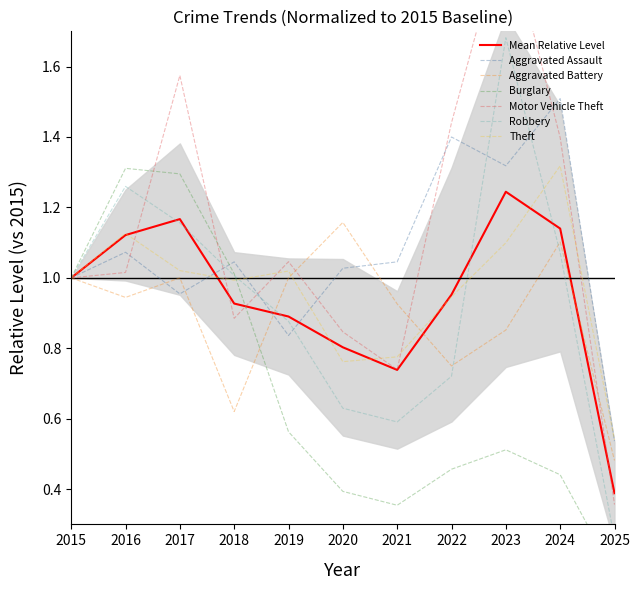

What is the minimum value shown in the chart?

0.2